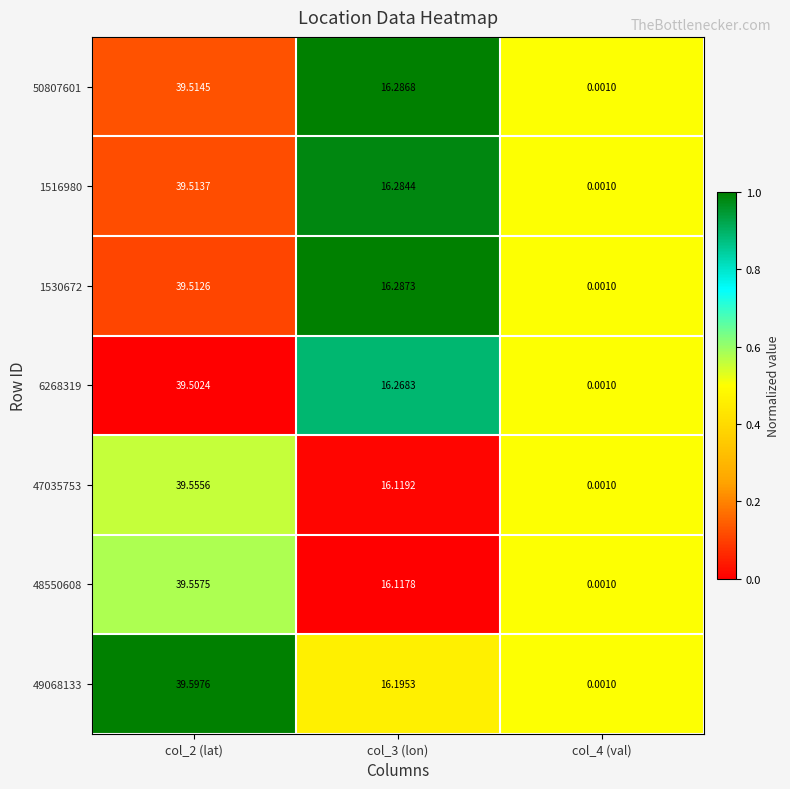

How many distinct data groups are displayed?

7